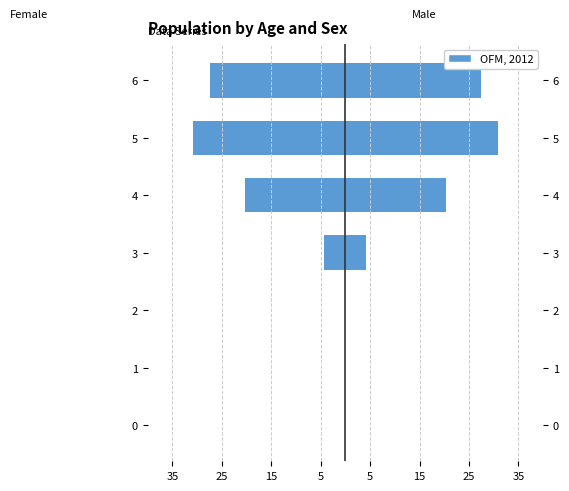

Are the bars horizontal?

Yes